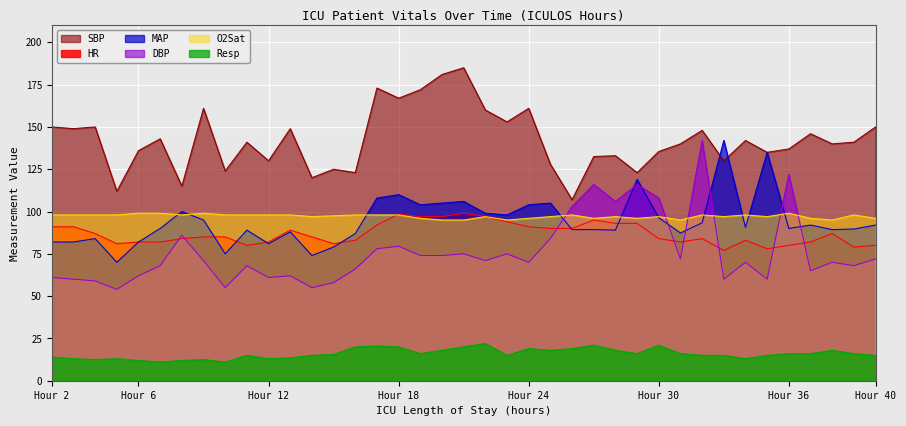

Is it true that Resp equals 8.1 at 20?

False